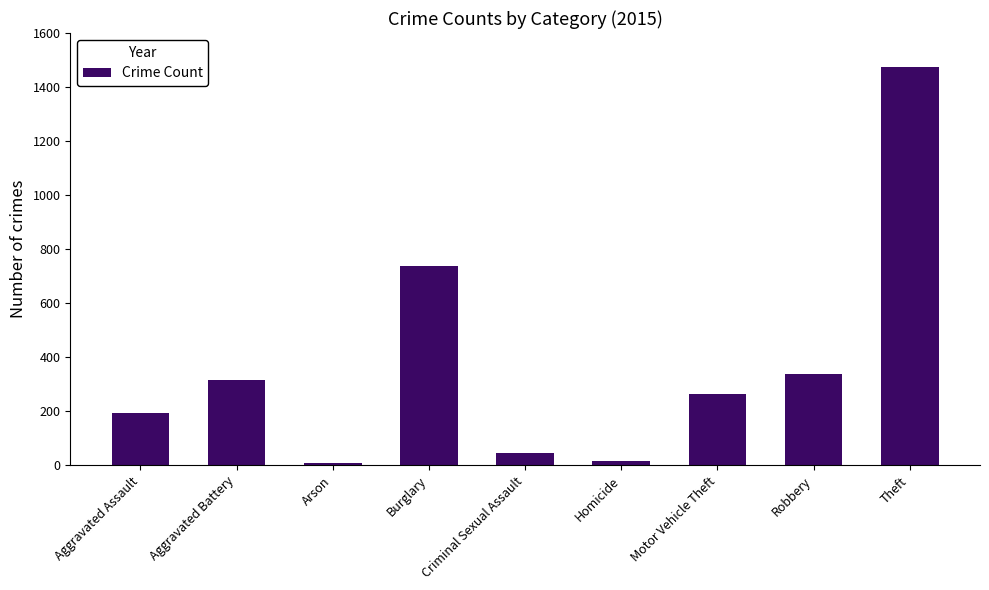

Approximately how many times larger is the value at Theft compared to Criminal Sexual Assault?

32.0